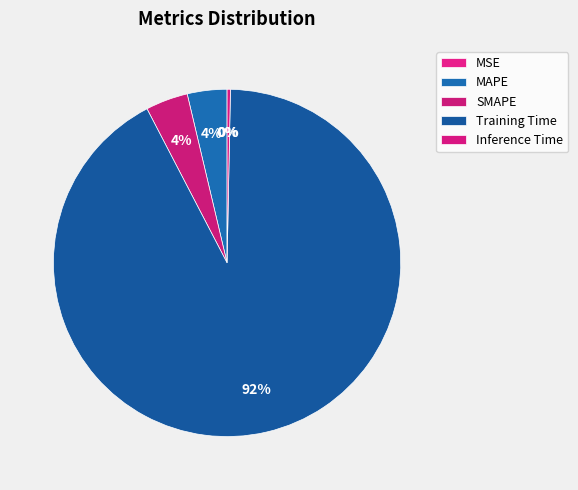

To the nearest percent, what portion does SMAPE represent?

4%